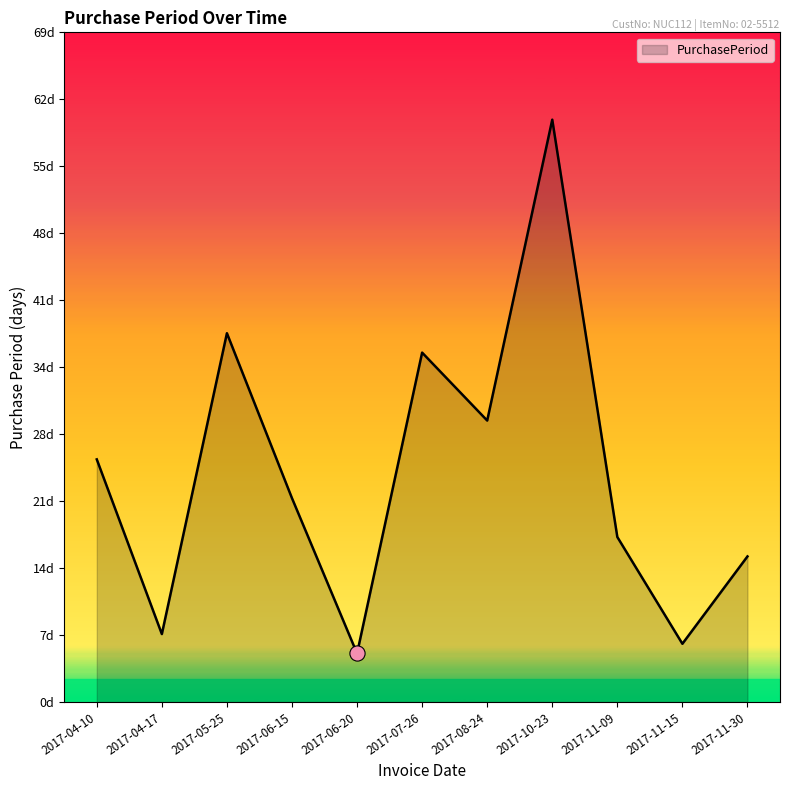

Which has a higher value, 2017-07-26 or 2017-08-24?

2017-07-26